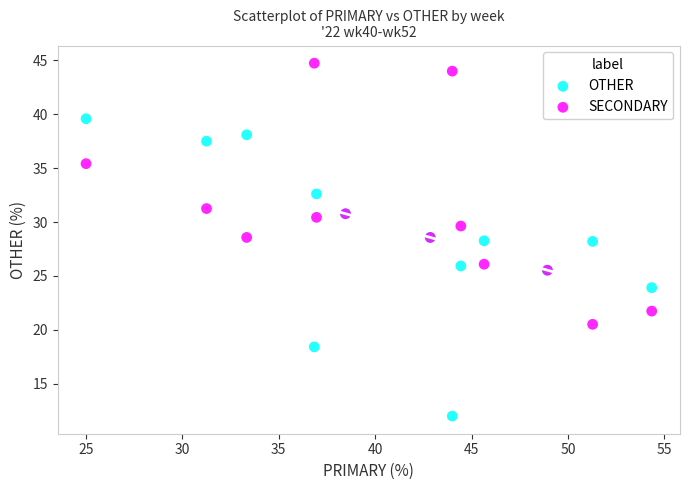

Which series has the widest spread of Y values?

OTHER